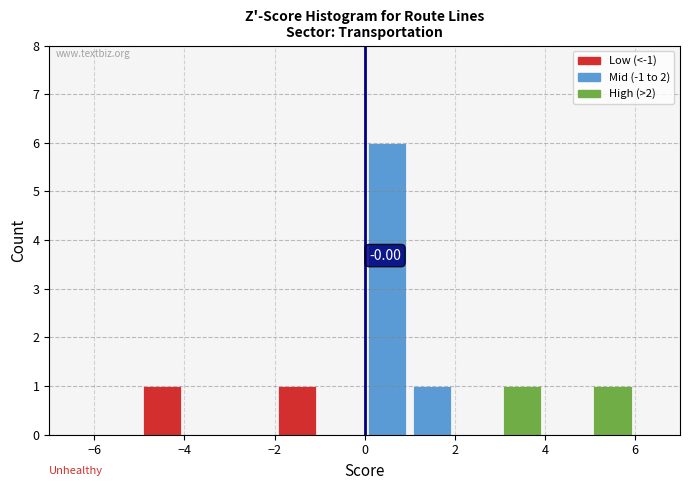

Which range on the x-axis has the tallest bar?

0 to 1